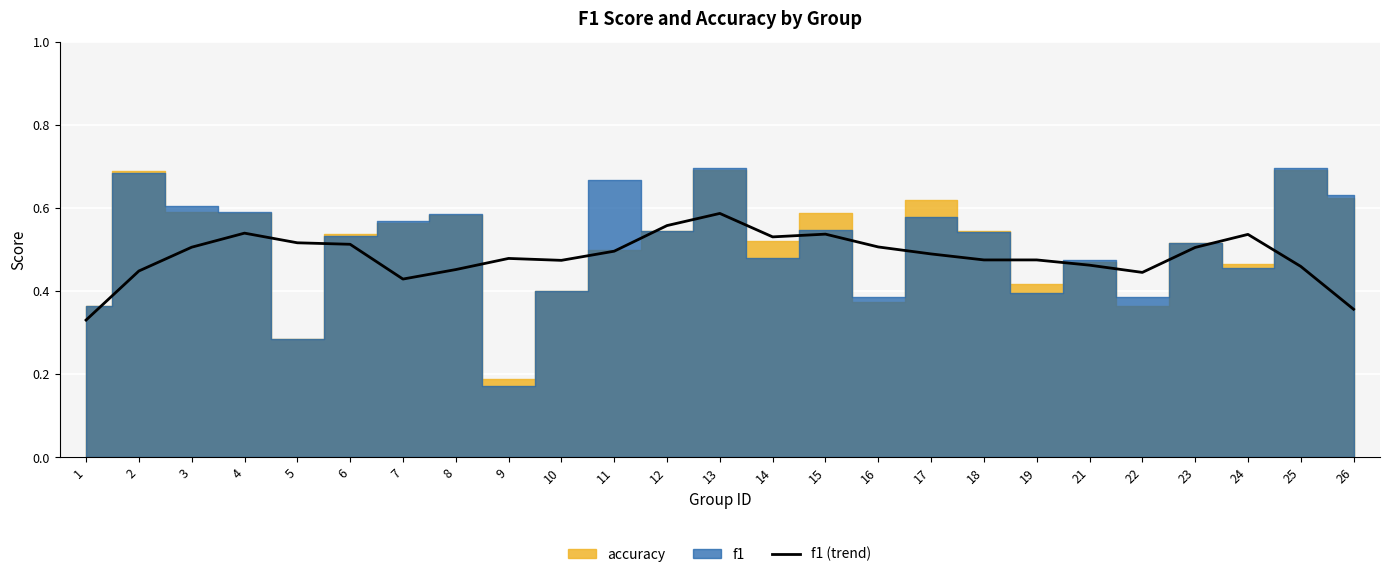

What is the change in value from 14 to 18?

-0.1